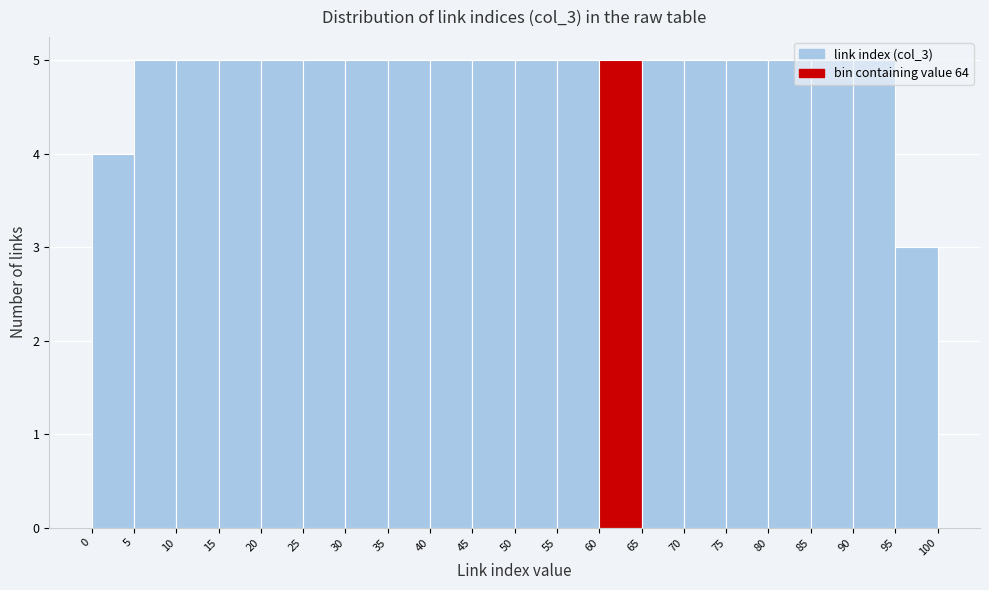

How tall is the bar that spans 65 to 70 on the x-axis? The values are not printed on the chart, so give them approximately, as read against the axis.

5